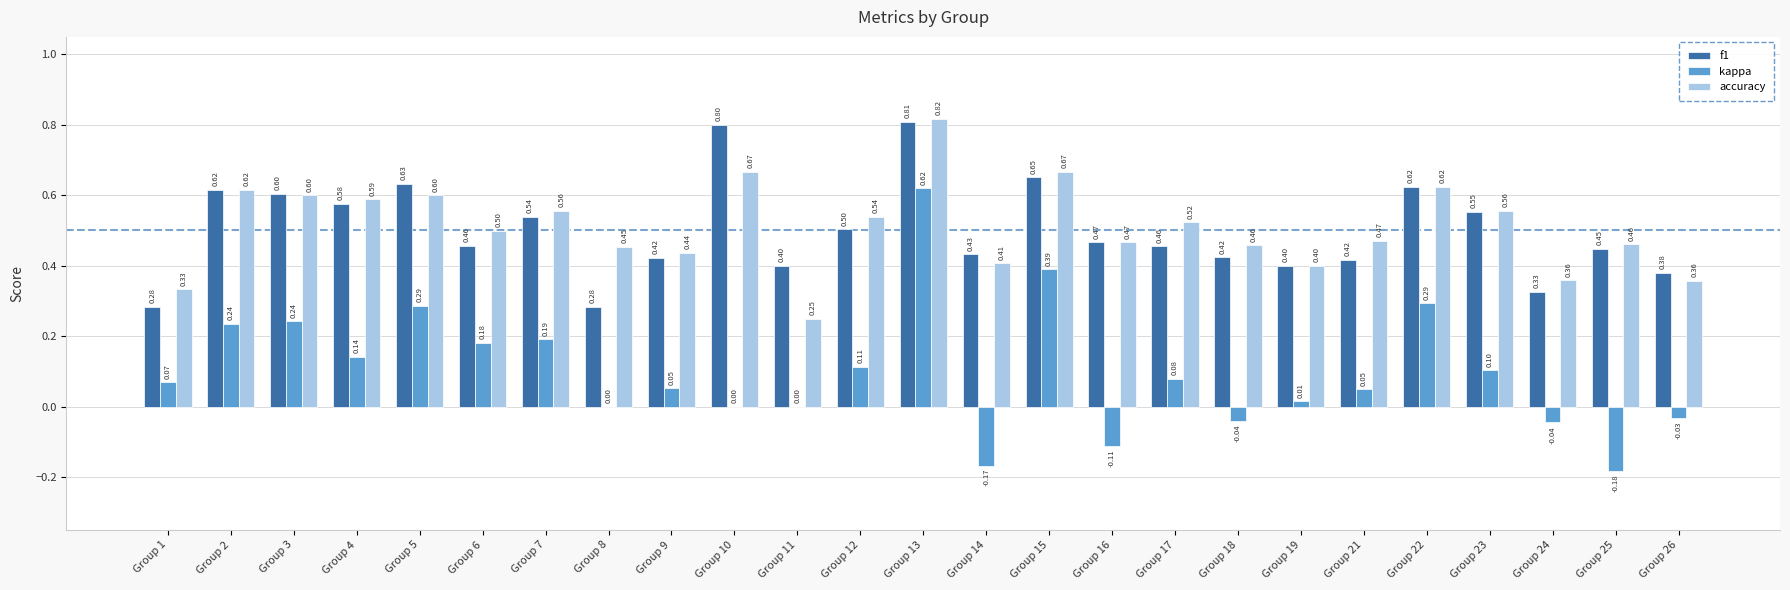

What are all the series names shown in the legend?

f1, kappa, accuracy